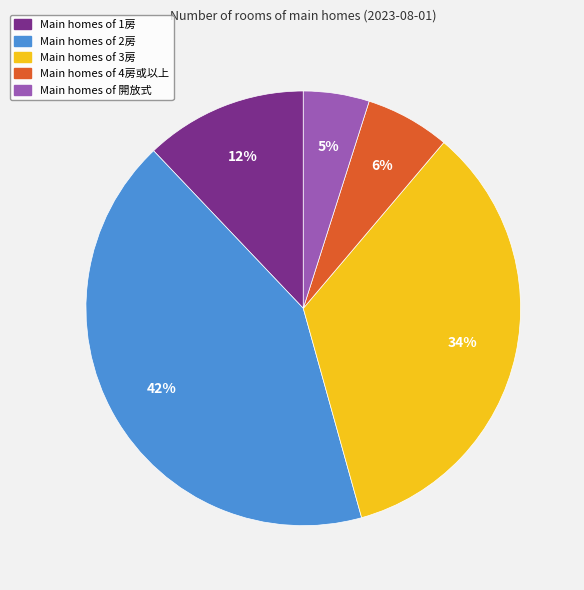

To the nearest percent, what is the average slice percentage?

20%